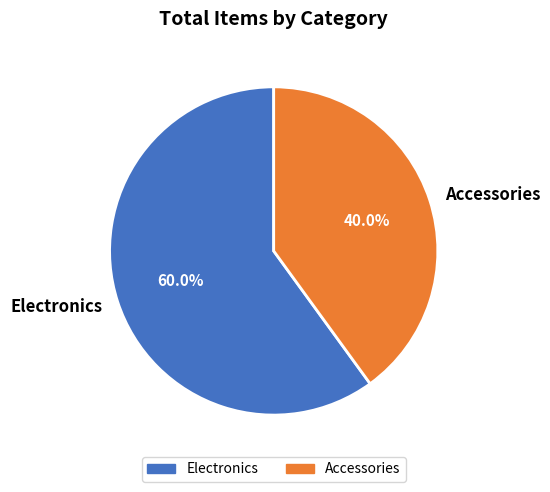

Is it true that Accessories is 40% of the pie?

True